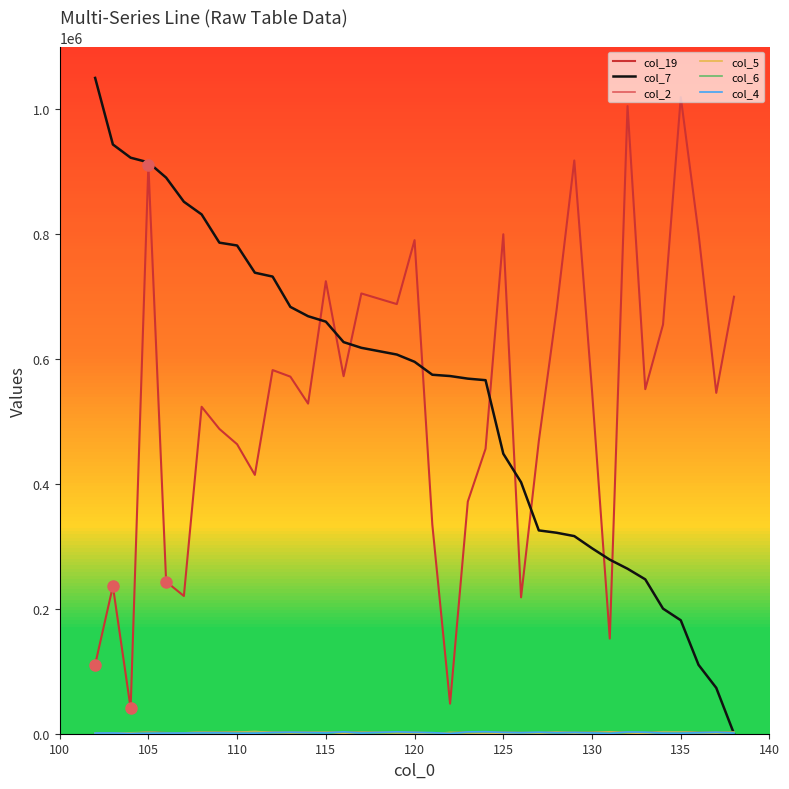

True or false: col_7 and col_4 intersect in this chart.

True